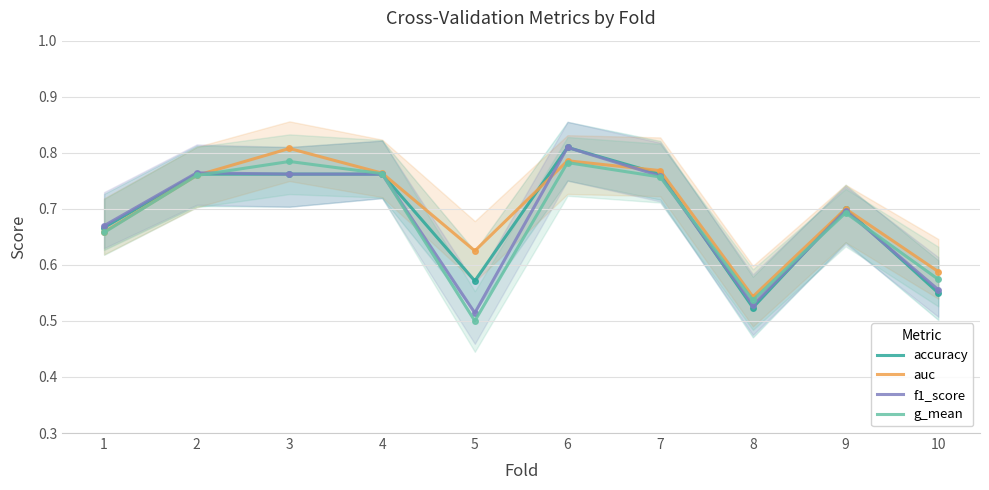

Which series has the largest range (max minus min)?

f1_score